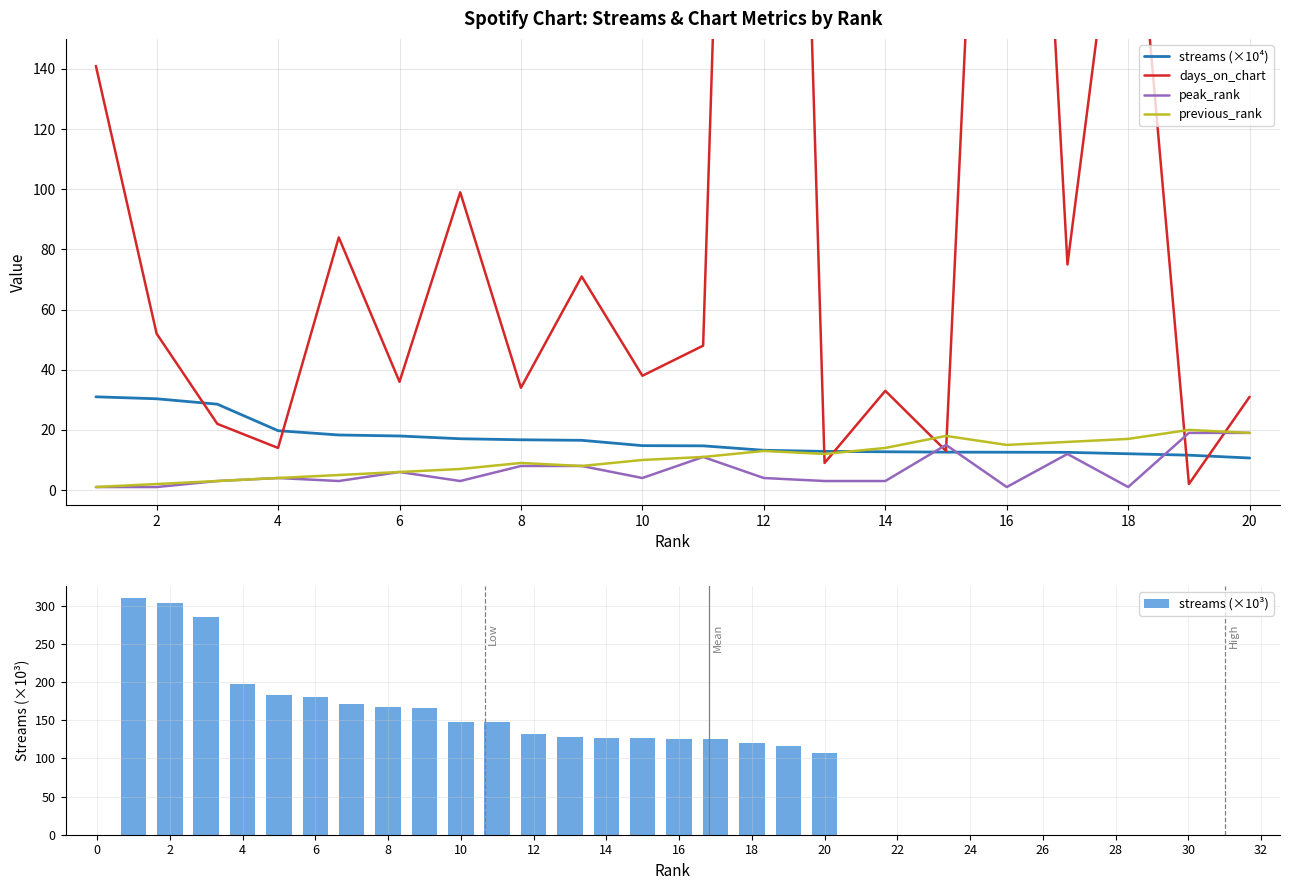

At which label is streams (×10⁴) closest to 20?

4